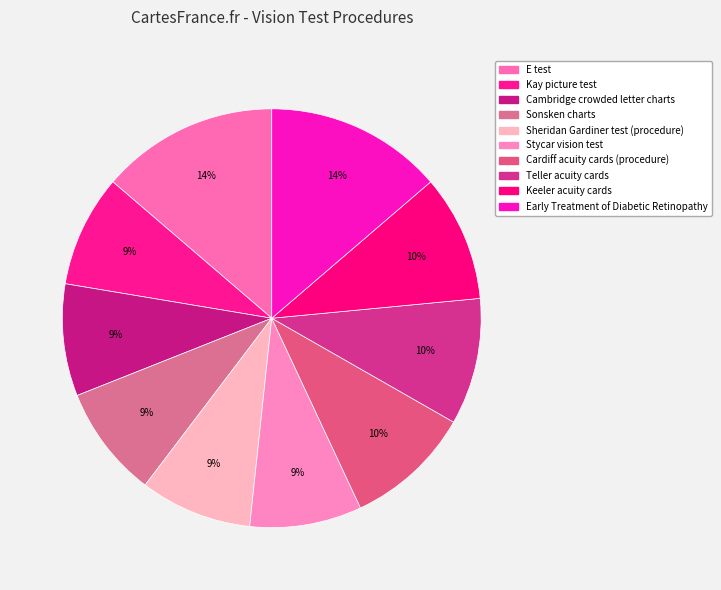

Does Cambridge crowded letter charts account for over 50% of the chart?

No